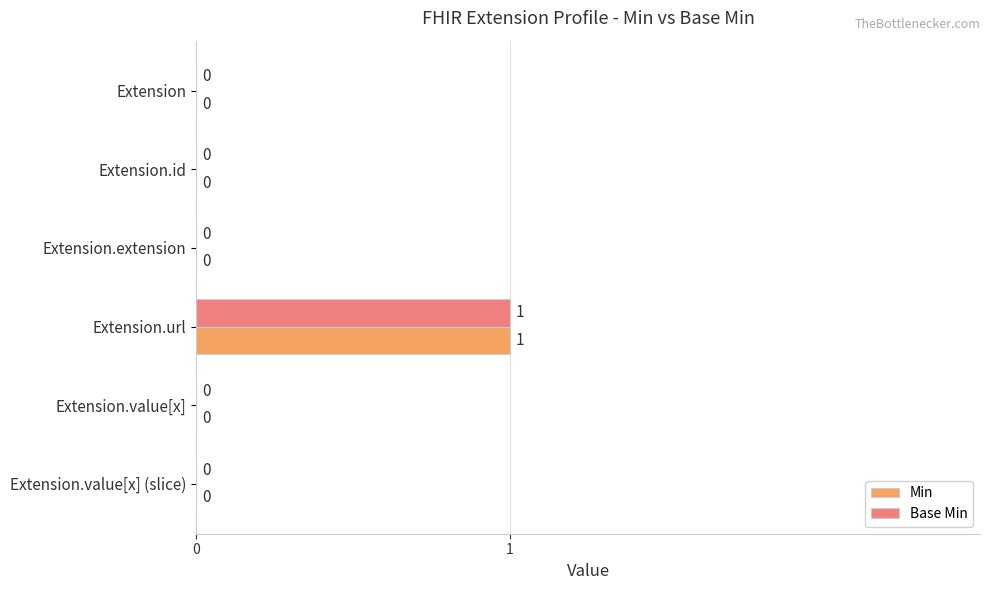

Is the value of Min at Extension.value[x] (slice) greater than the value of Base Min at Extension.url?

No